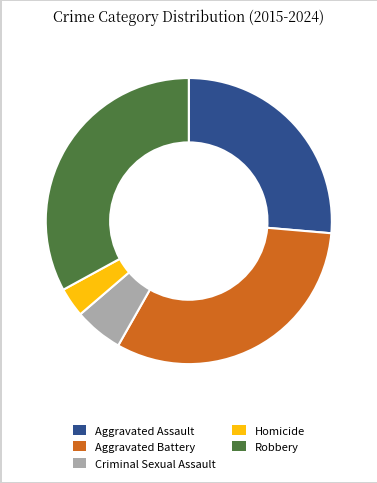

Does Robbery represent more than half of the total?

No